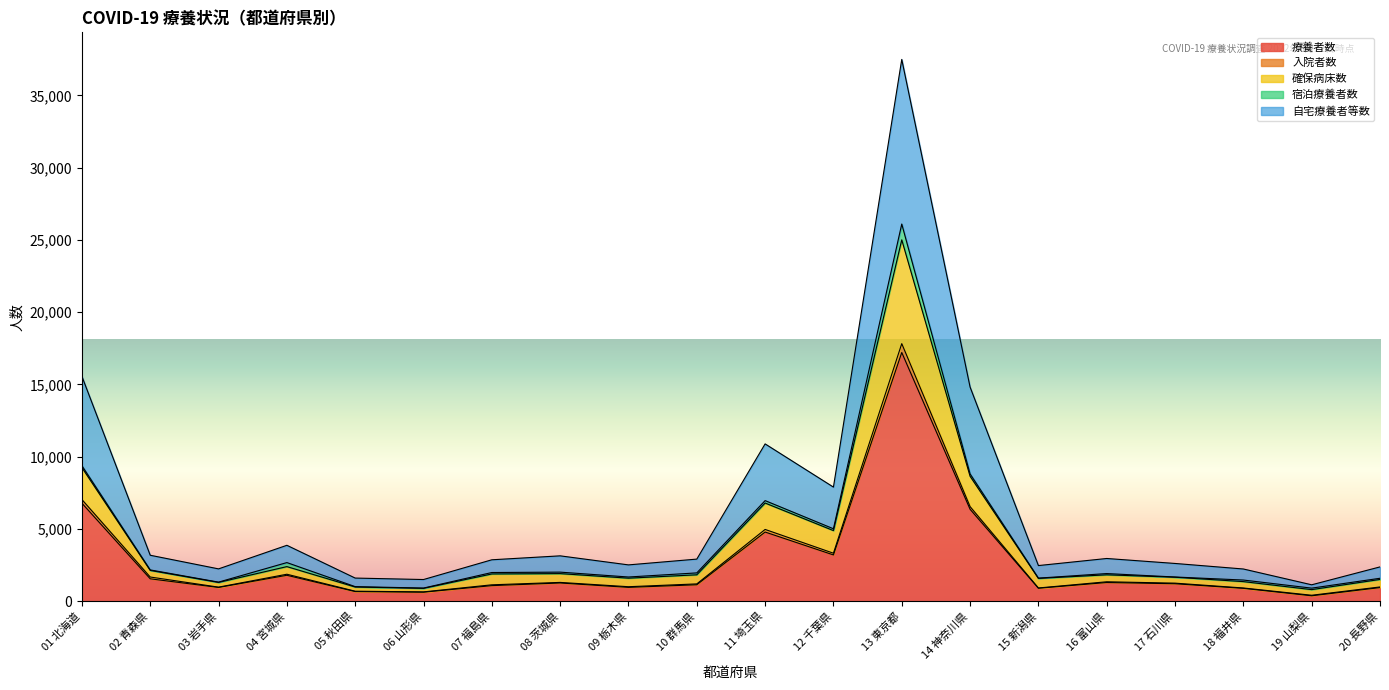

True or false: 療養者数 and 入院者数 cross at least once.

False